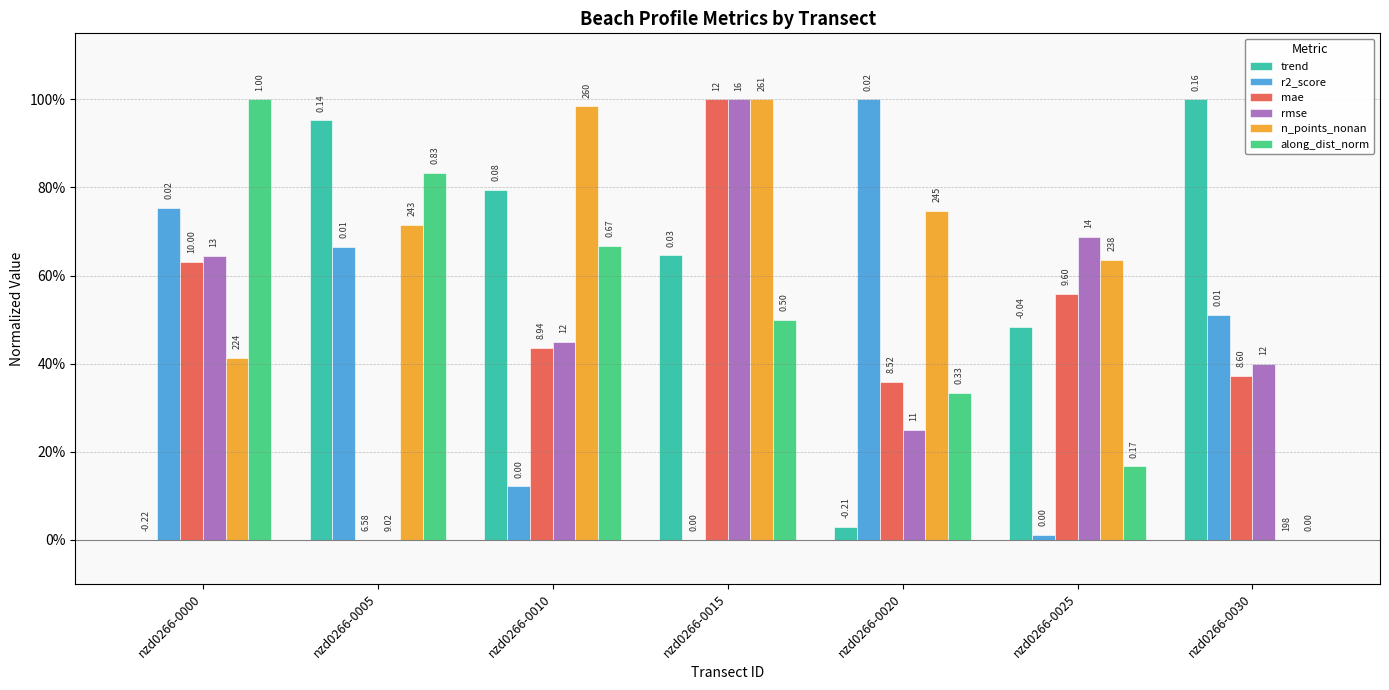

Does the chart contain stacked bars?

No